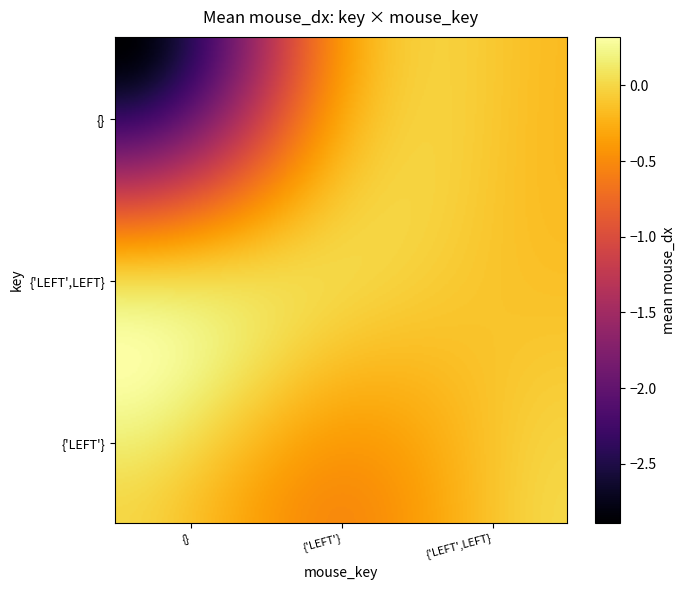

Reading left to right, what are all the values shown in this chart?

{}: {}=-2.5	{'LEFT'}=0.0	{'LEFT',LEFT}=-0.5
{'LEFT',LEFT}: {}=0.0	{'LEFT'}=0.0	{'LEFT',LEFT}=-0.3
{'LEFT'}: {}=0.0	{'LEFT'}=-0.5	{'LEFT',LEFT}=0.0